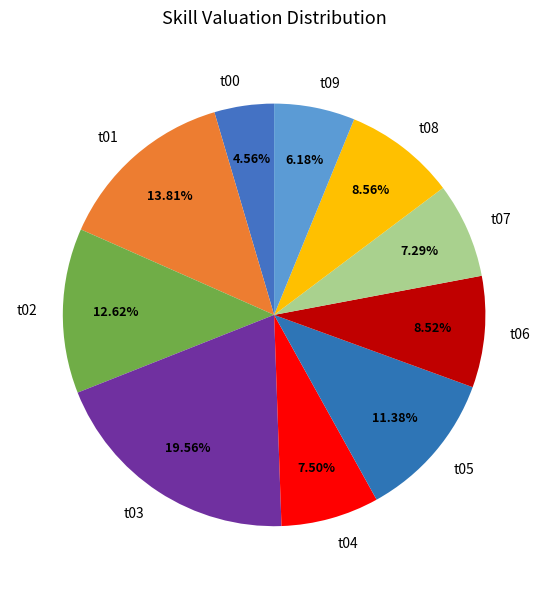

To the nearest percent, what is the combined percentage of t06 and t00?

13%